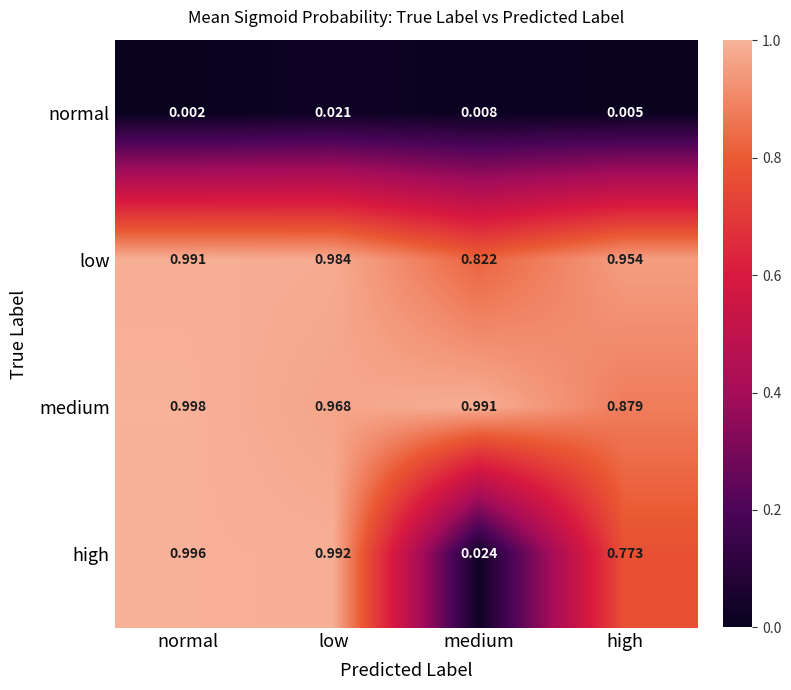

At which label does low reach its minimum?

medium